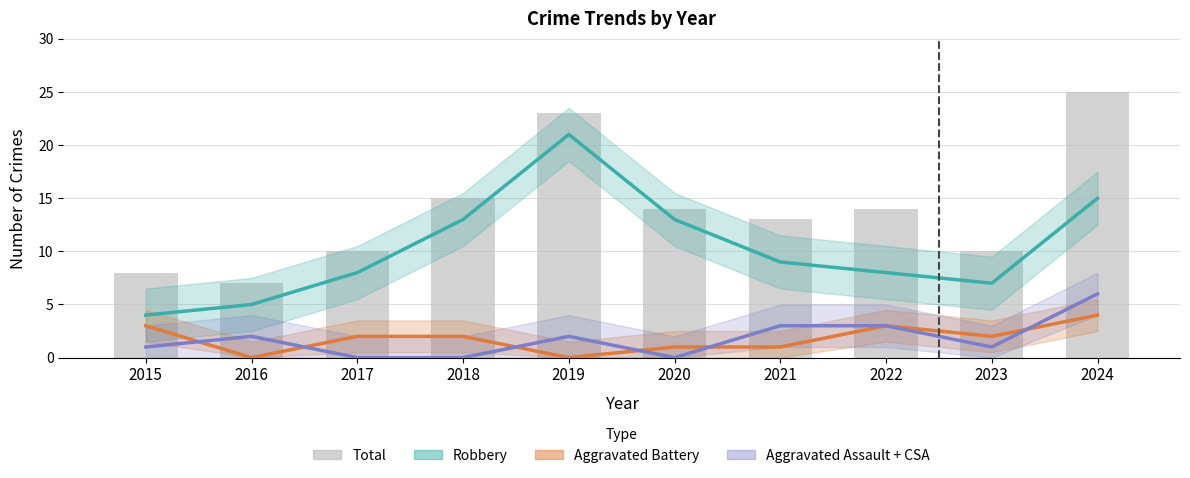

Reading left to right, extract all data points from this chart.

Robbery: 2015=4	2016=5	2017=8	2018=13	2019=21	2020=13	2021=9	2022=8	2023=7	2024=15
Aggravated Battery: 2015=3	2016=0	2017=2	2018=2	2019=0	2020=1	2021=1	2022=3	2023=2	2024=4
Aggravated Assault + CSA: 2015=1	2016=2	2017=0	2018=0	2019=2	2020=0	2021=3	2022=3	2023=1	2024=6
Total: 2015=8	2016=7	2017=10	2018=15	2019=23	2020=14	2021=13	2022=14	2023=10	2024=25